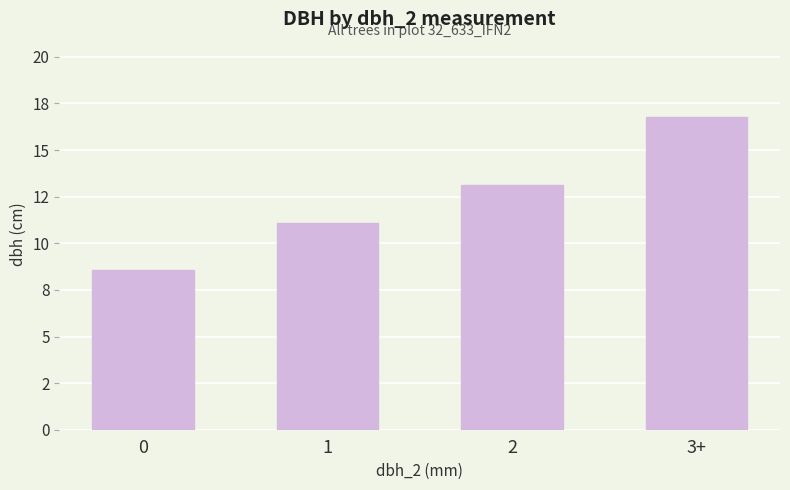

Are the bars horizontal?

No